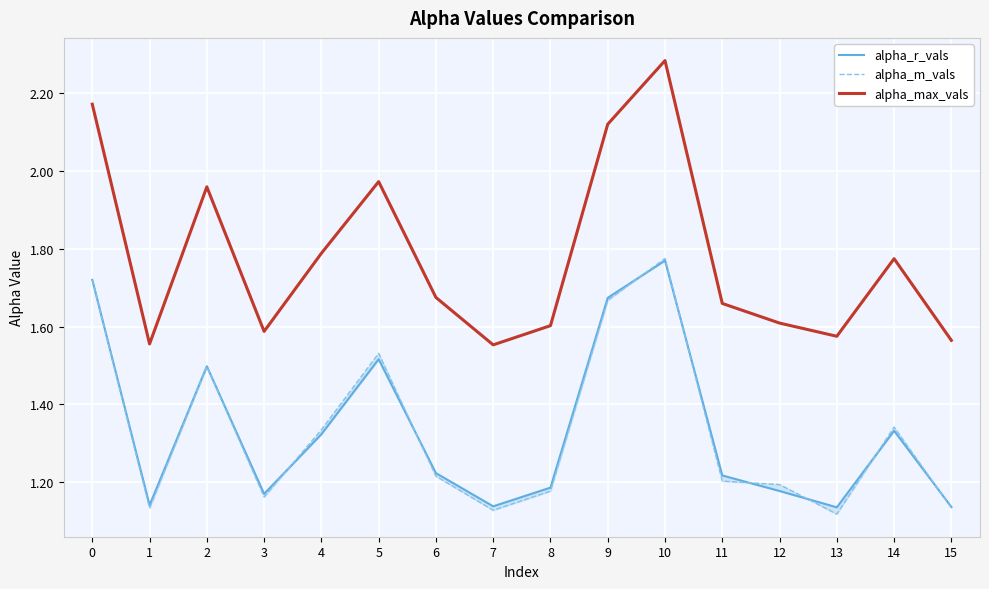

True or false: alpha_r_vals has a value of 1.1 at 7.

True